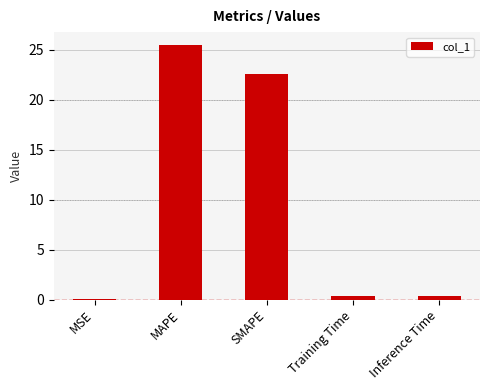

The value at SMAPE is 9.6. True or false?

False